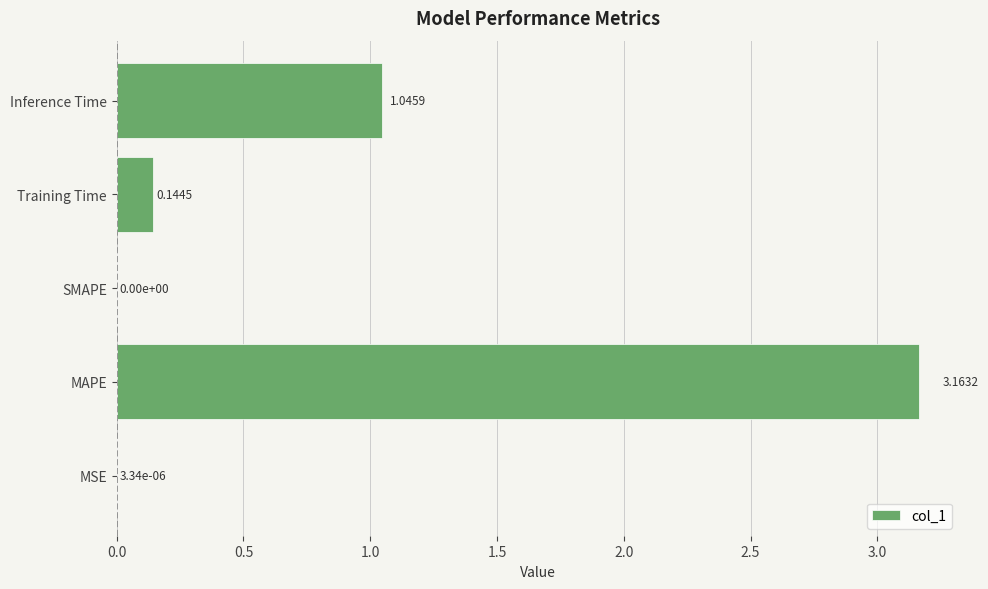

How many distinct data groups are displayed?

1